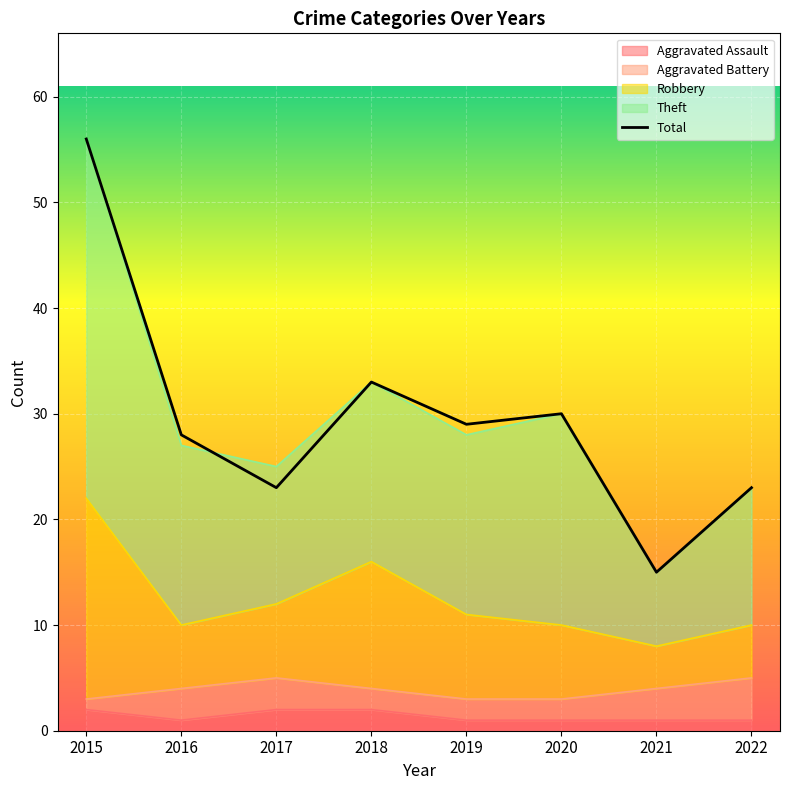

List the labels in order of value, largest first.

2015, 2018, 2020, 2019, 2016, 2017, 2022, 2021